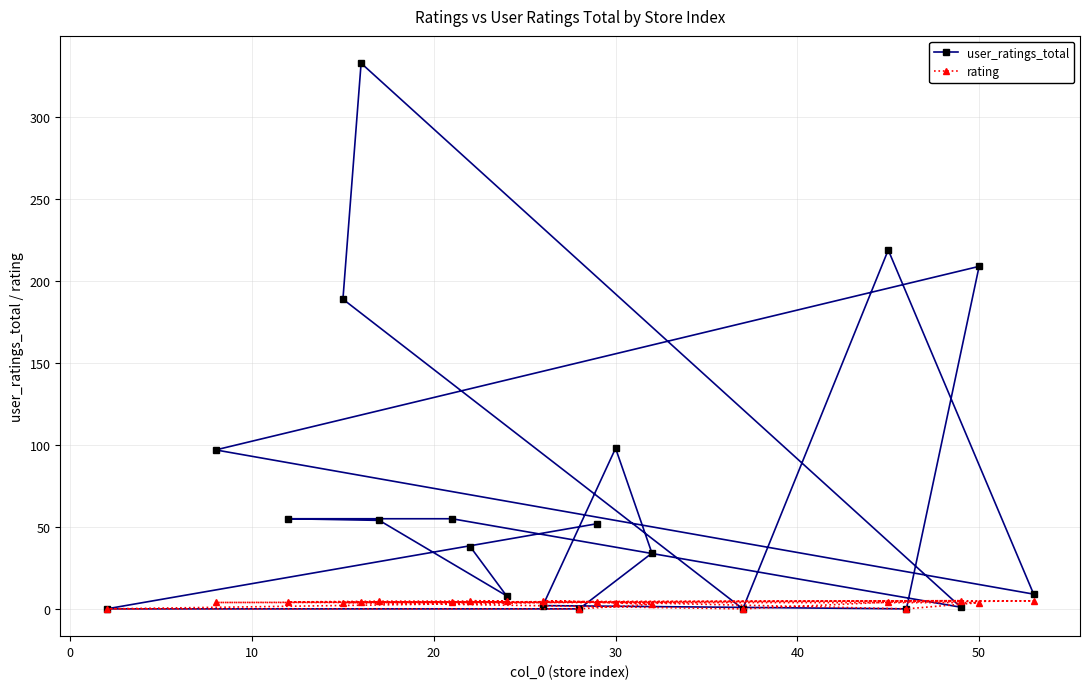

At how many categories does at least one series exceed 269?

1